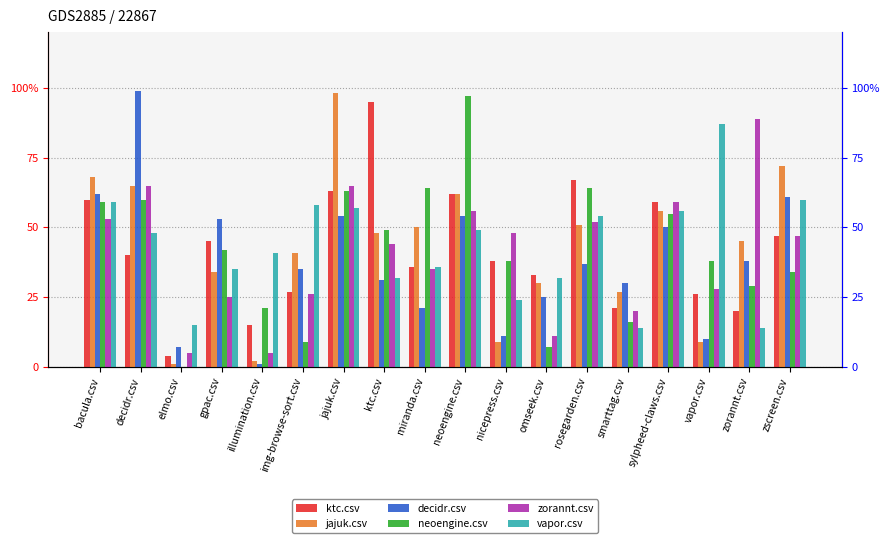

At which label does vapor.csv reach its minimum?

smarttag.csv